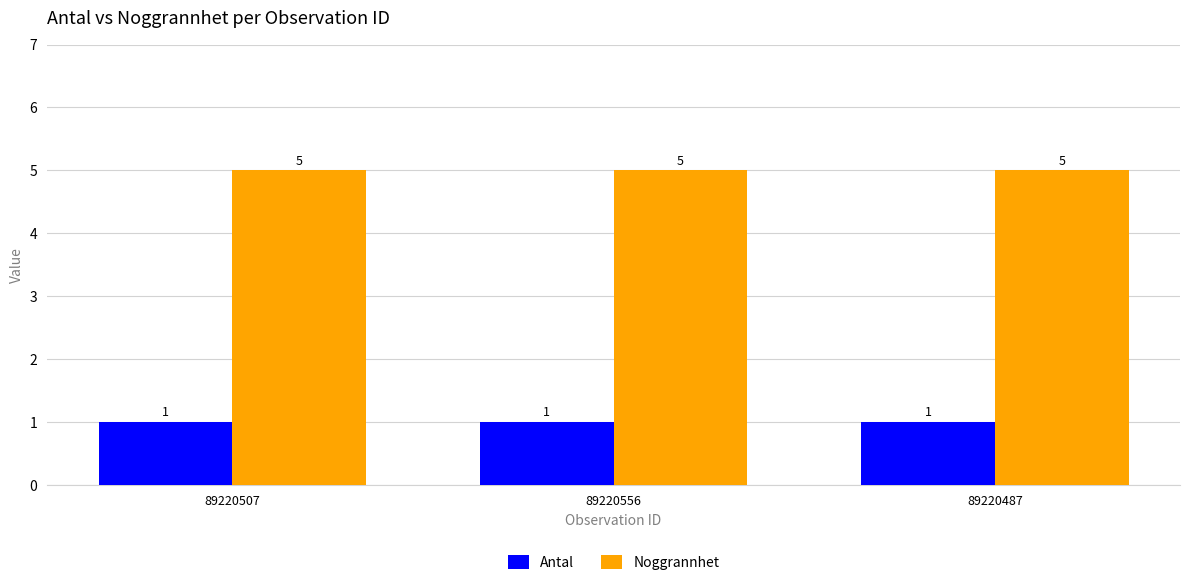

Reading left to right, list all the values displayed in this chart.

Antal: 1	1	1
Noggrannhet: 5	5	5